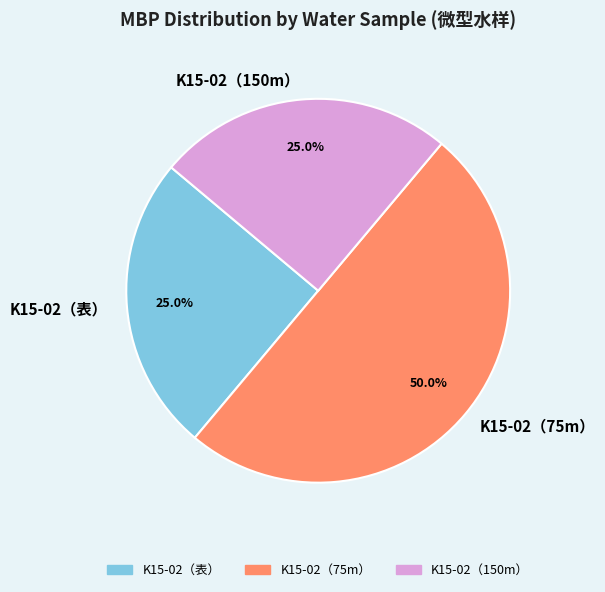

The K15-02（150m） slice represents 35% of the pie. True or false?

False